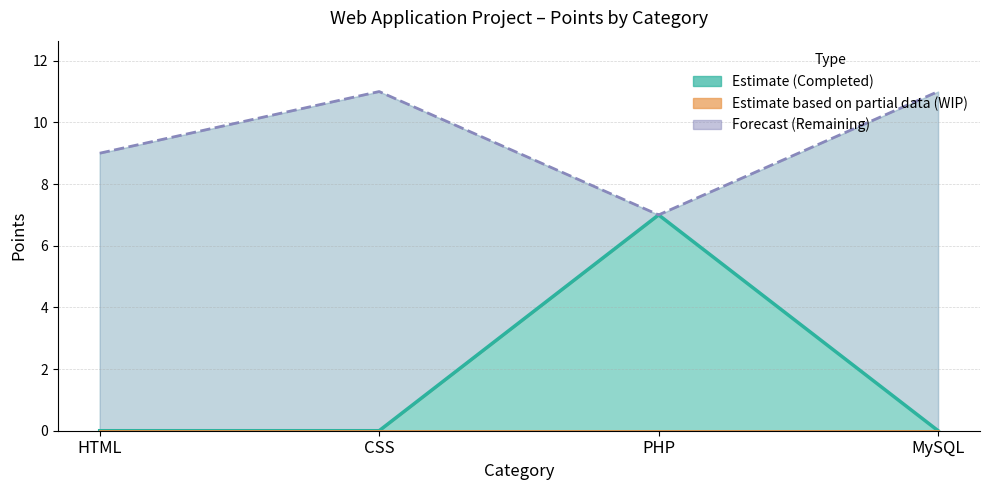

Where is Total Points Available nearest to the value 9?

HTML